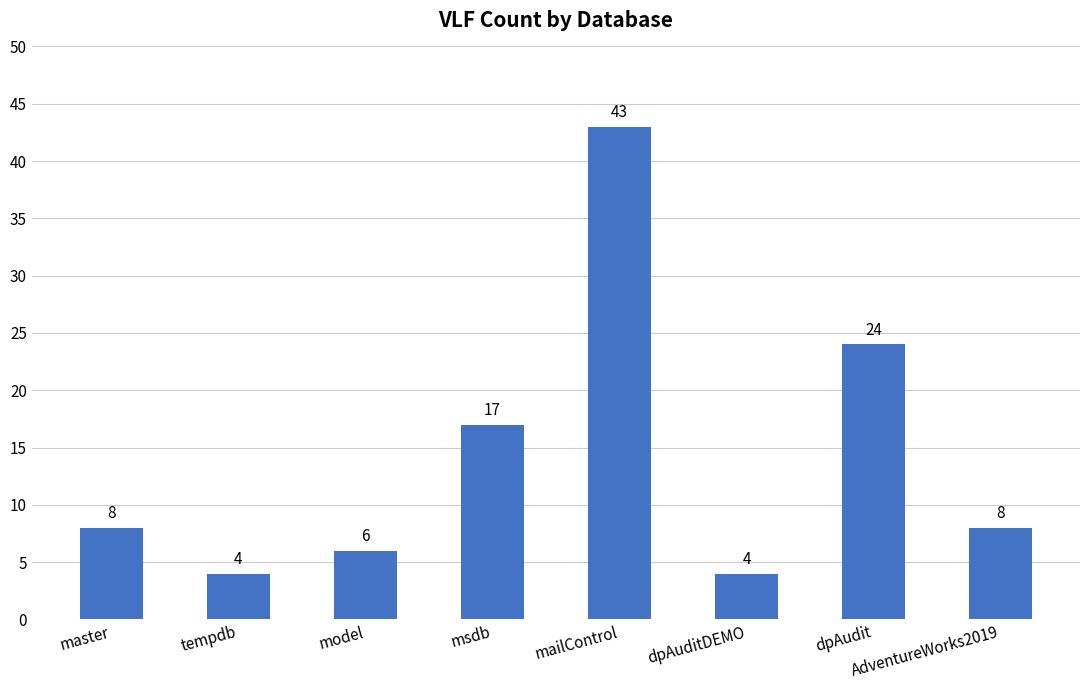

What is the smallest value displayed?

4